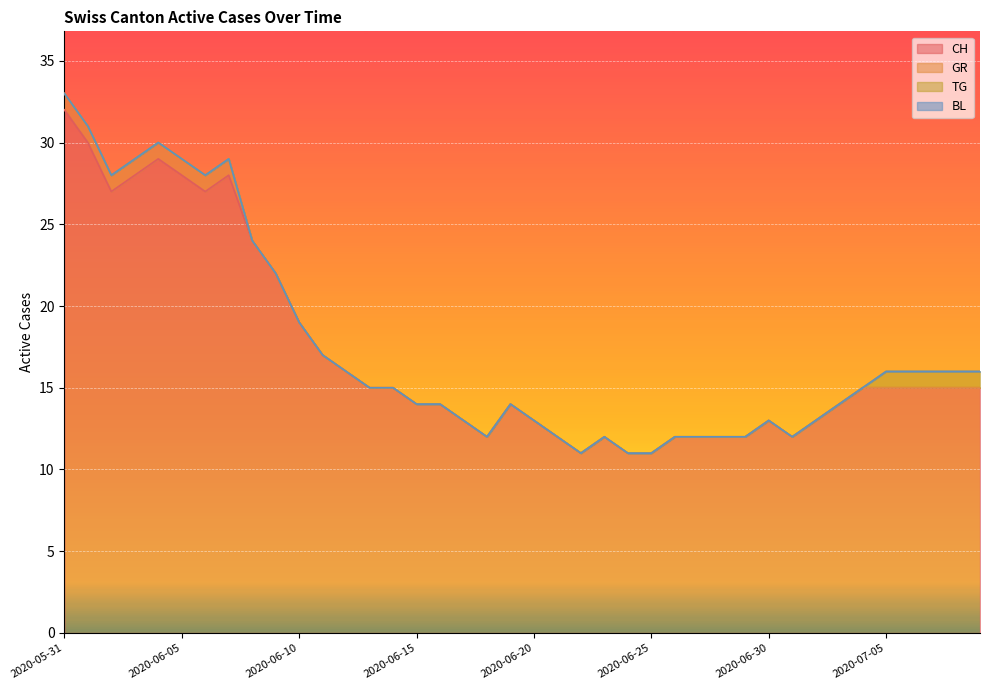

Which series changed the most between 2020-06-17 and 2020-07-03?

CH